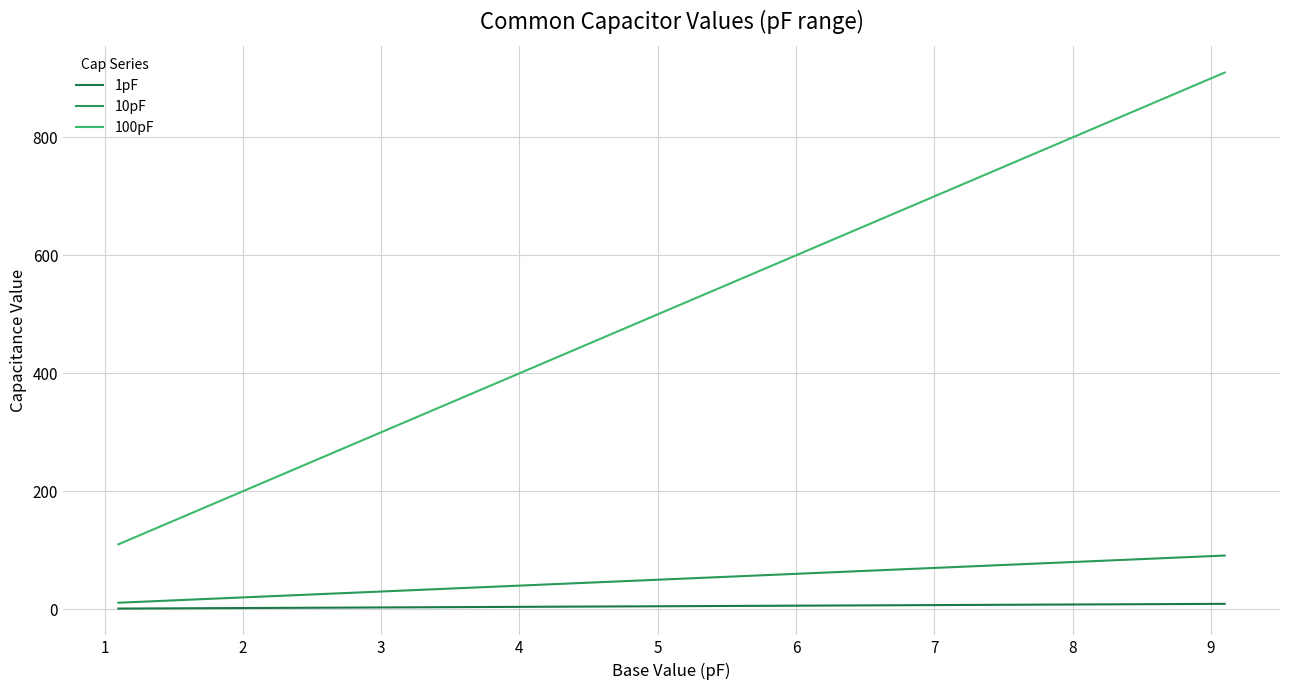

True or false: 10pF and 100pF intersect in this chart.

False